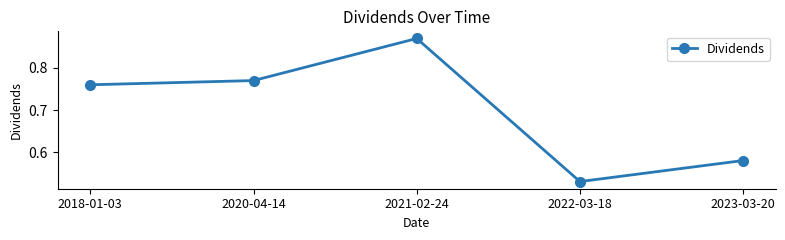

What is the label of the 1st point from the left?

2018-01-03